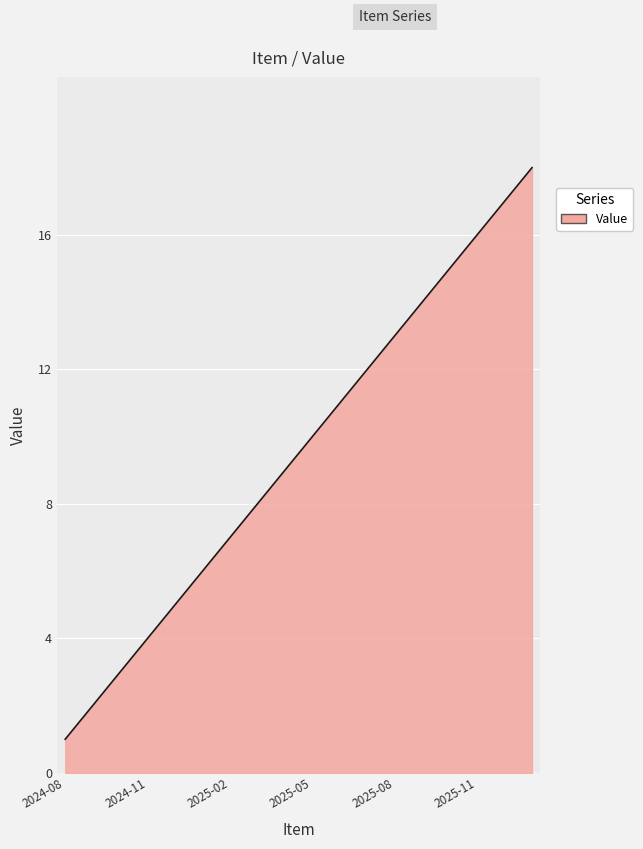

What is the maximum value shown in the chart?

18